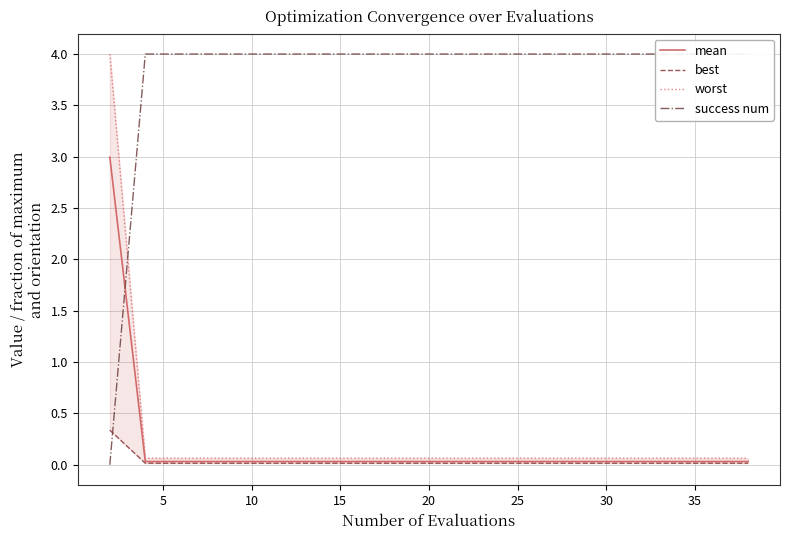

How many positive values does the success num series have?

19